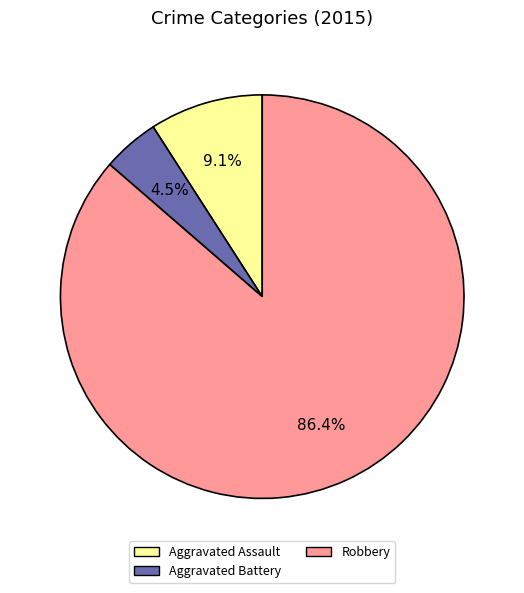

Between Robbery and Aggravated Assault, which is larger?

Robbery